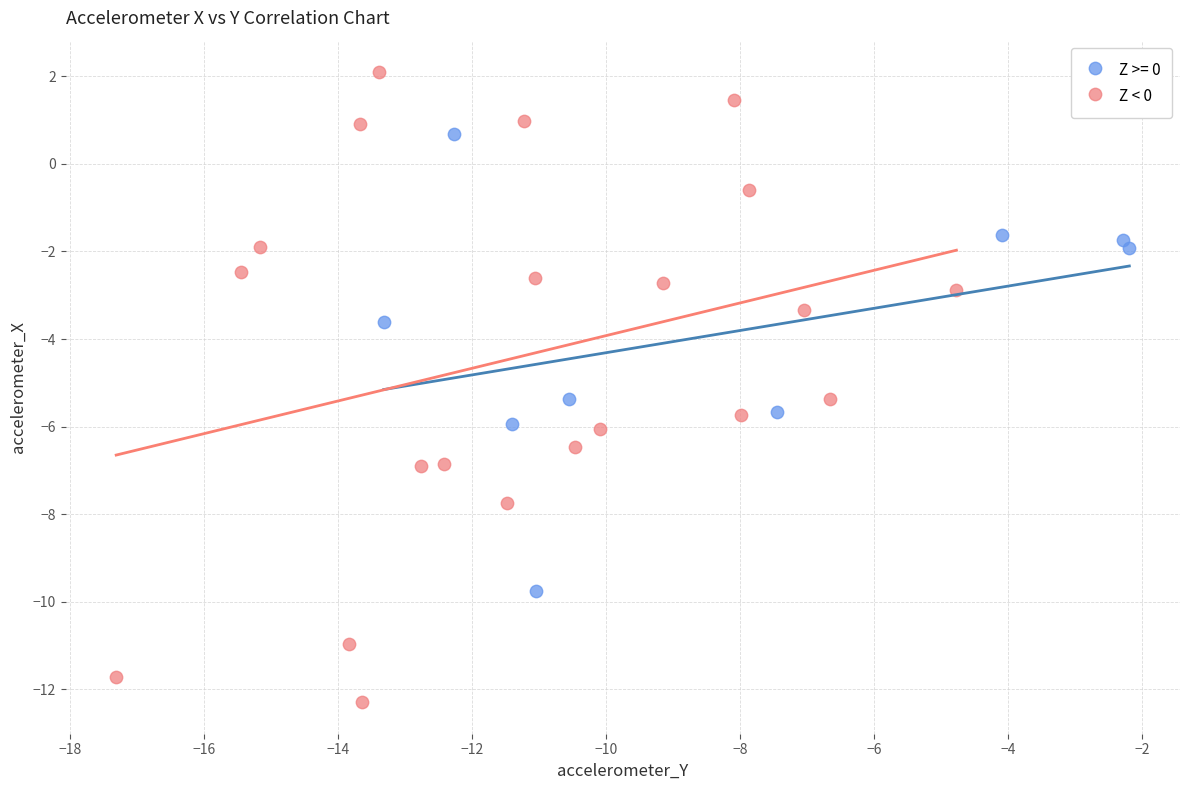

Which series has the largest Y range (max minus min)?

Z < 0